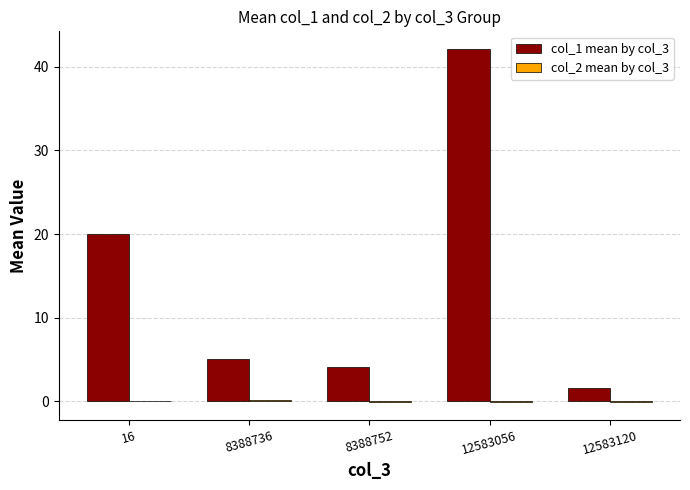

At which category is the sum across all series the highest?

12583056